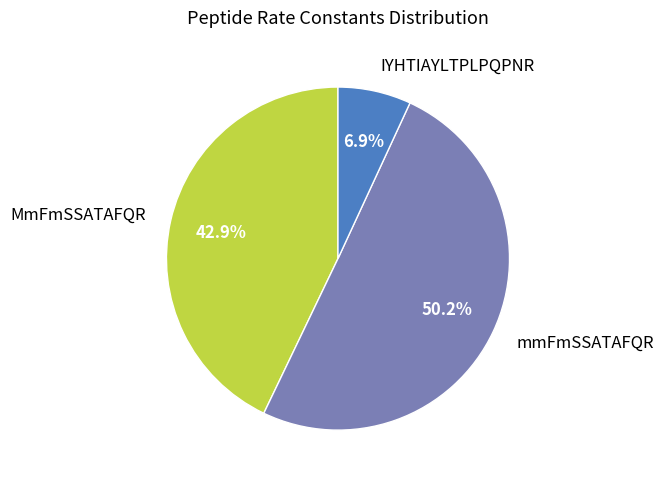

Does MmFmSSATAFQR account for over 50% of the chart?

No